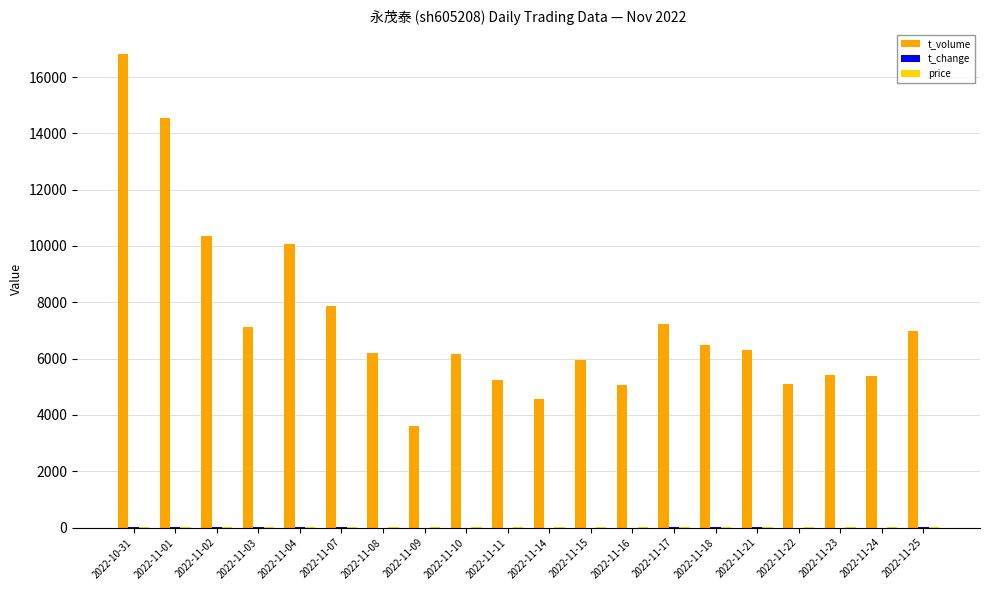

What is the sum of the t_volume values at 2022-11-14 and 2022-10-31?

21388.0